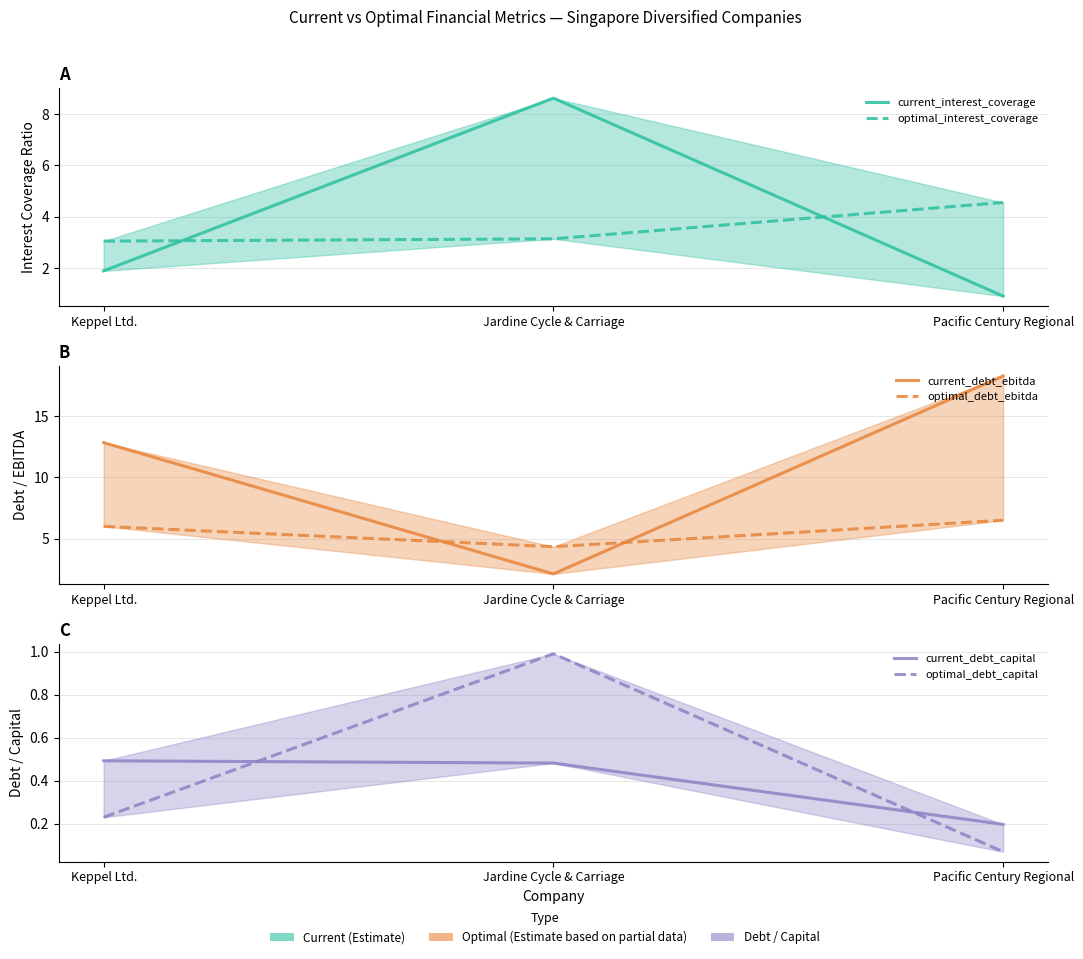

How many values in the current_debt_ebitda series are below 12?

1